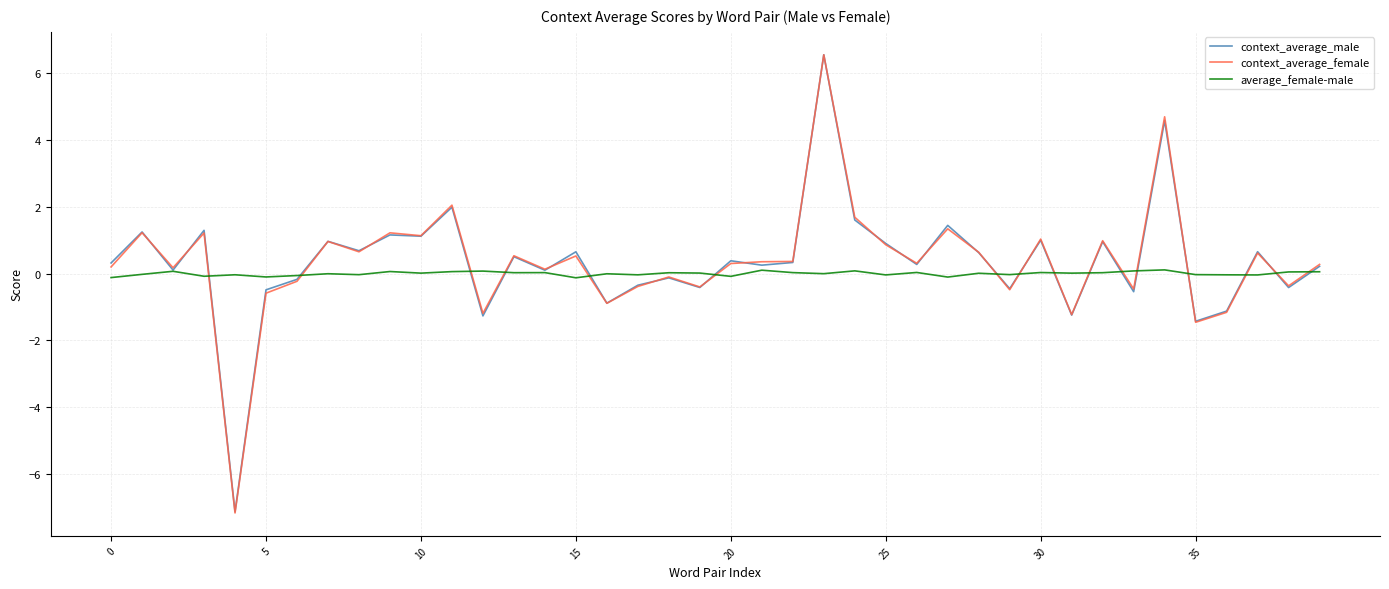

What is the maximum value shown in the chart?

6.6